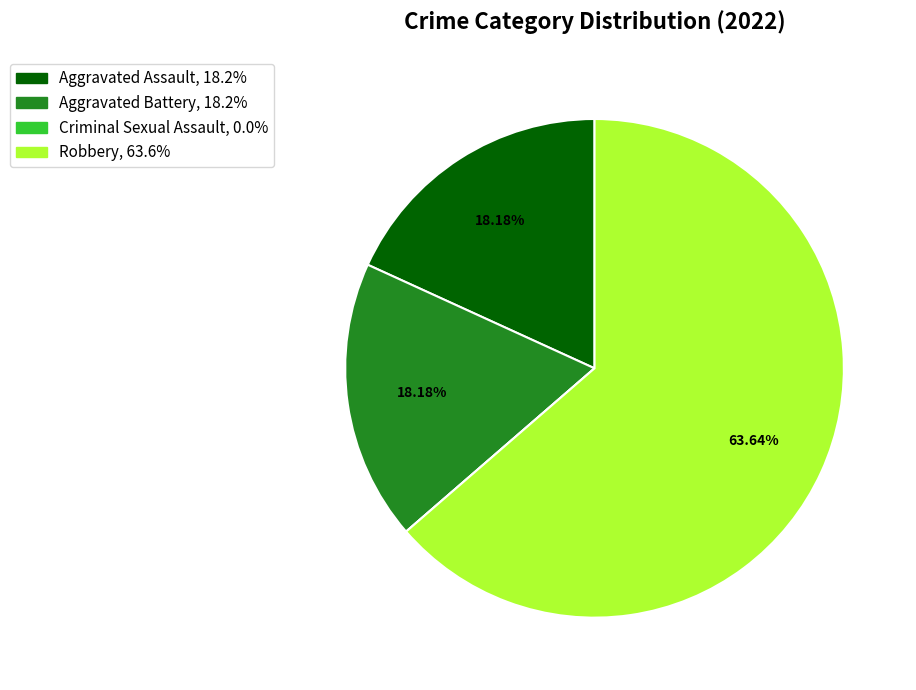

Which slice is the largest?

Robbery